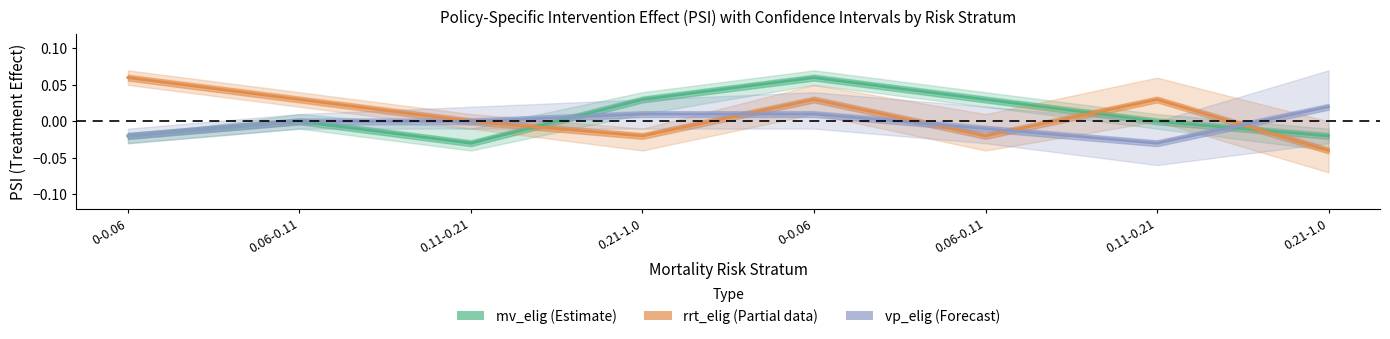

Which has a higher value, 0-0.06 or 0.11-0.21?

0-0.06